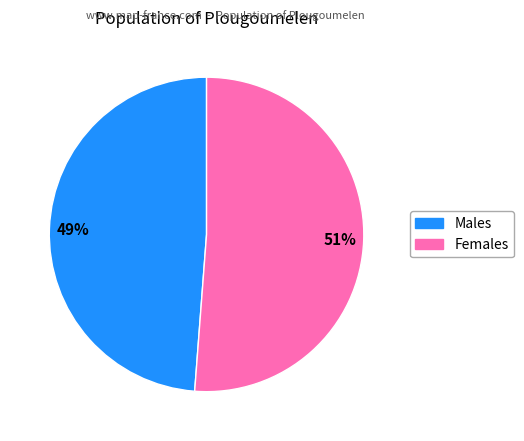

To the nearest percent, what is the difference between the largest and smallest slice percentages?

2%